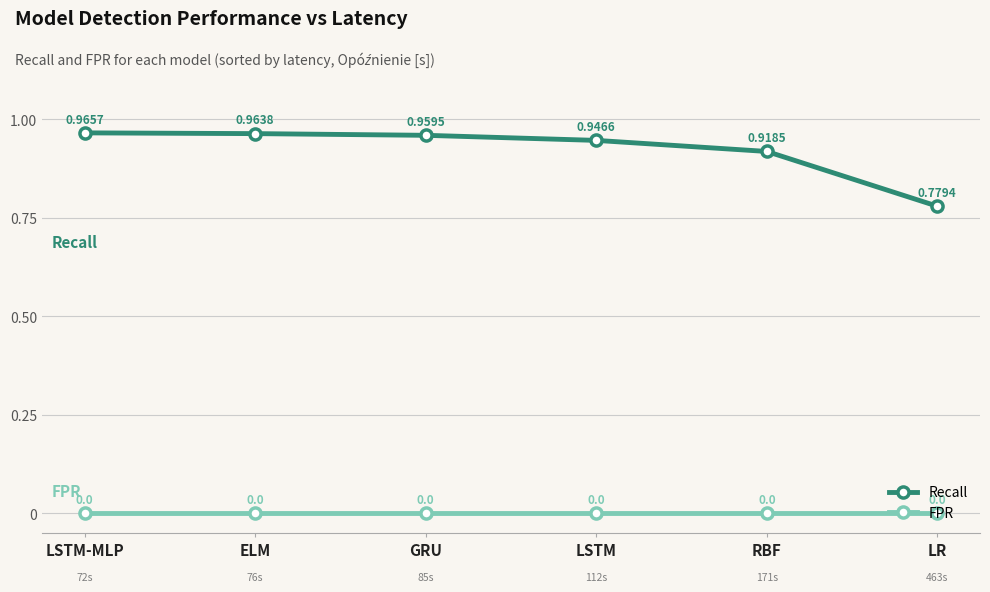

At which label does Recall reach its minimum?

LR